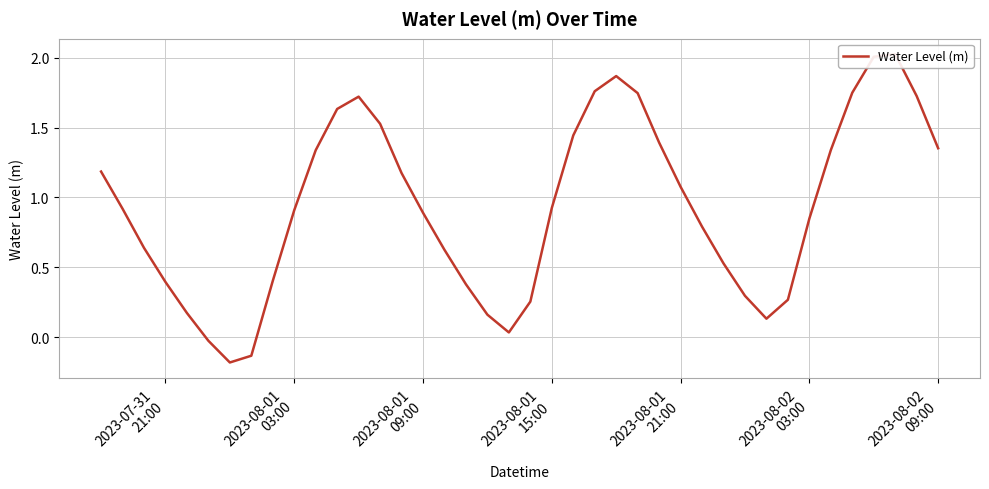

True or false: there are more than 2 points higher than both neighbors.

True